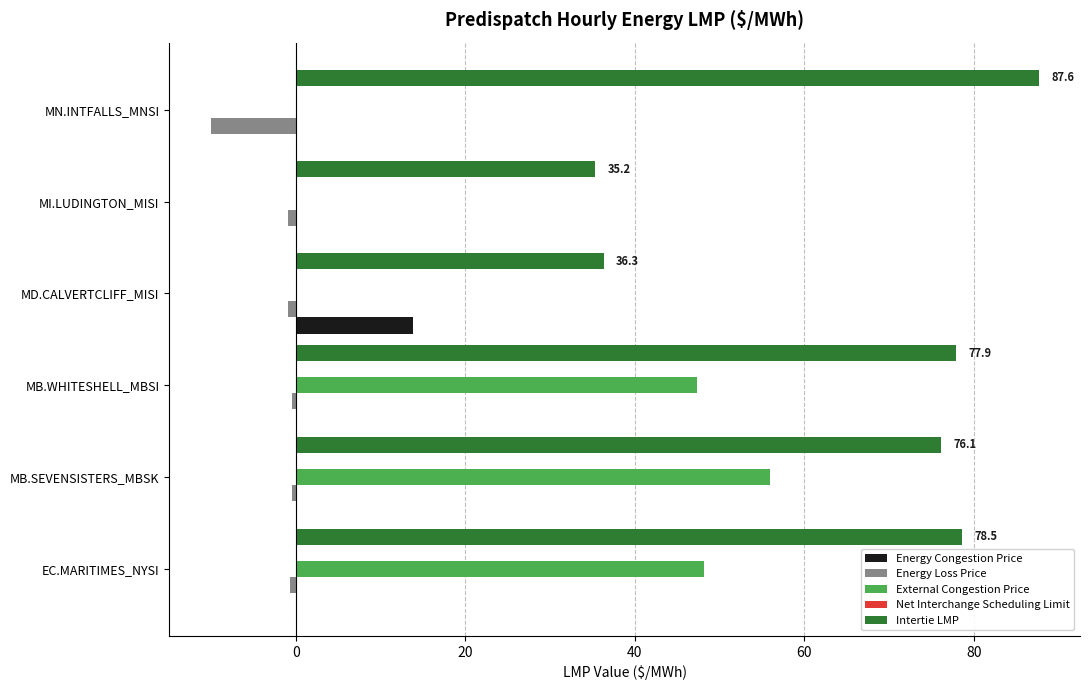

The value of Energy Congestion Price at MB.WHITESHELL_MBSI is -8.4. True or false?

False